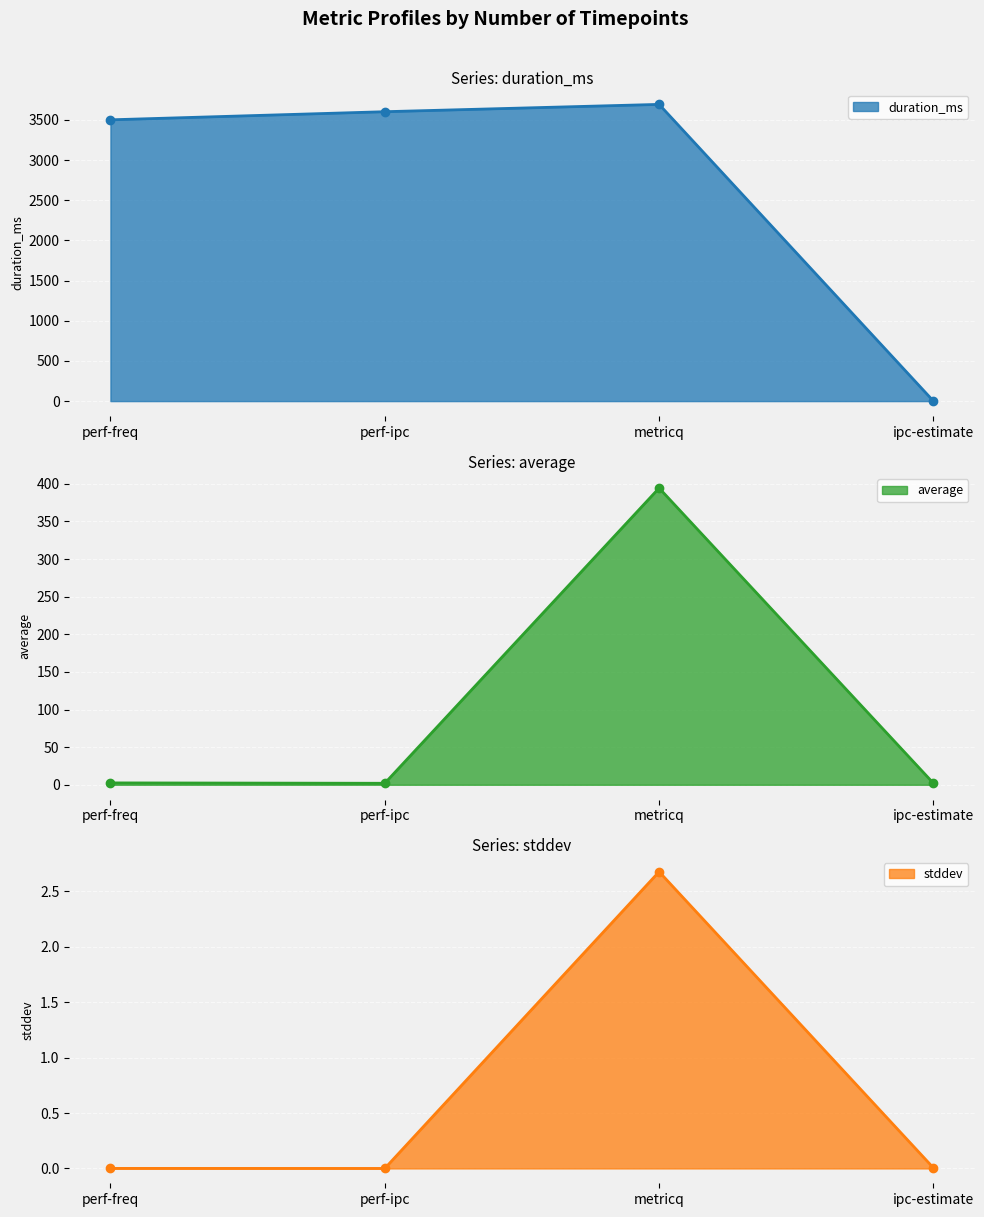

In duration_ms, how many points are higher than both neighbors (excluding endpoints)?

1